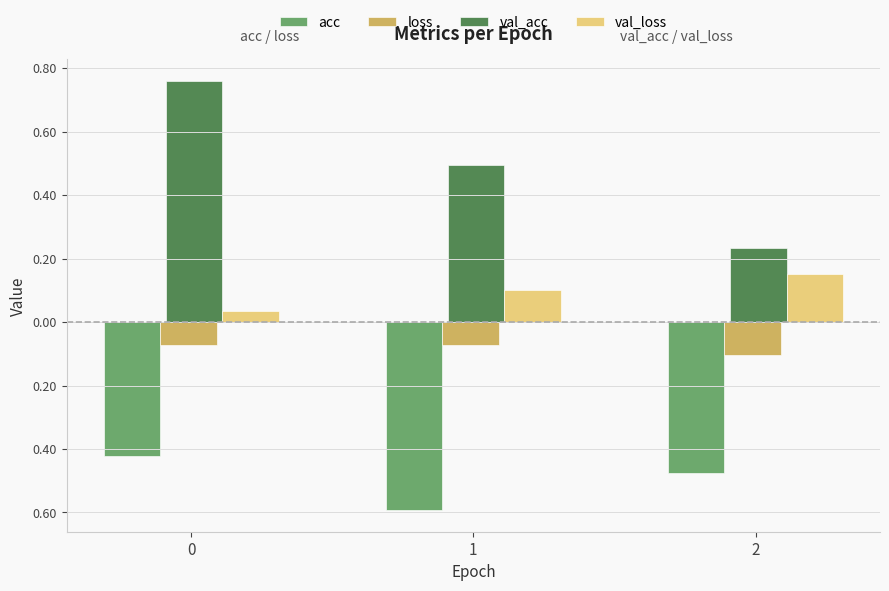

Reading right to left, what are all the values shown in this chart?

acc: -0.5	-0.6	-0.4
loss: -0.1	-0.1	-0.1
val_acc: 0.2	0.5	0.8
val_loss: 0.2	0.1	0.0